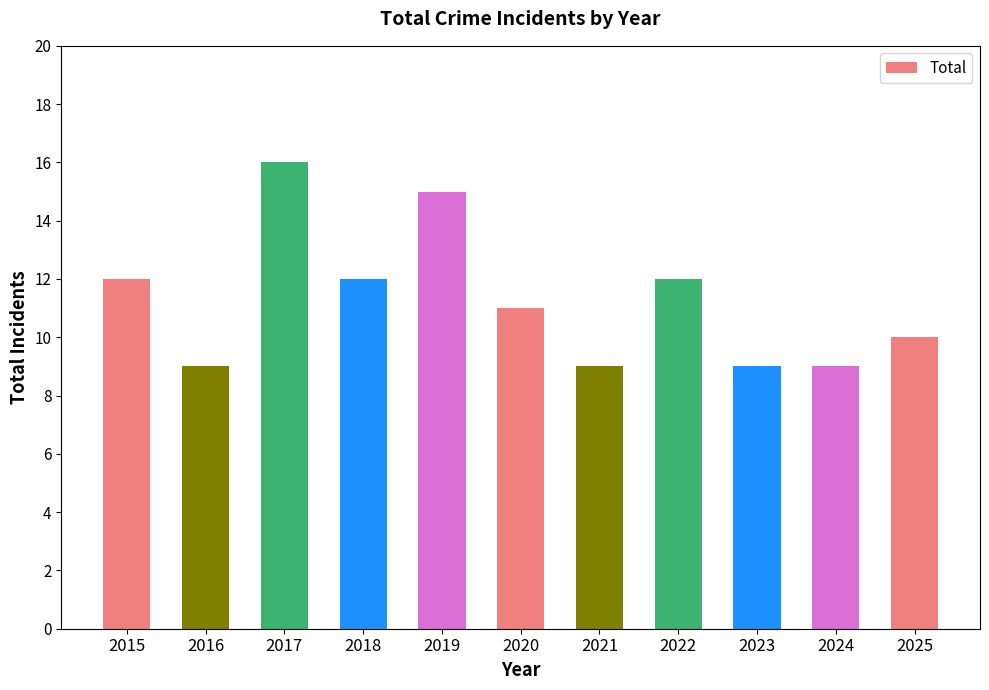

Which category has the highest value across all series?

2017